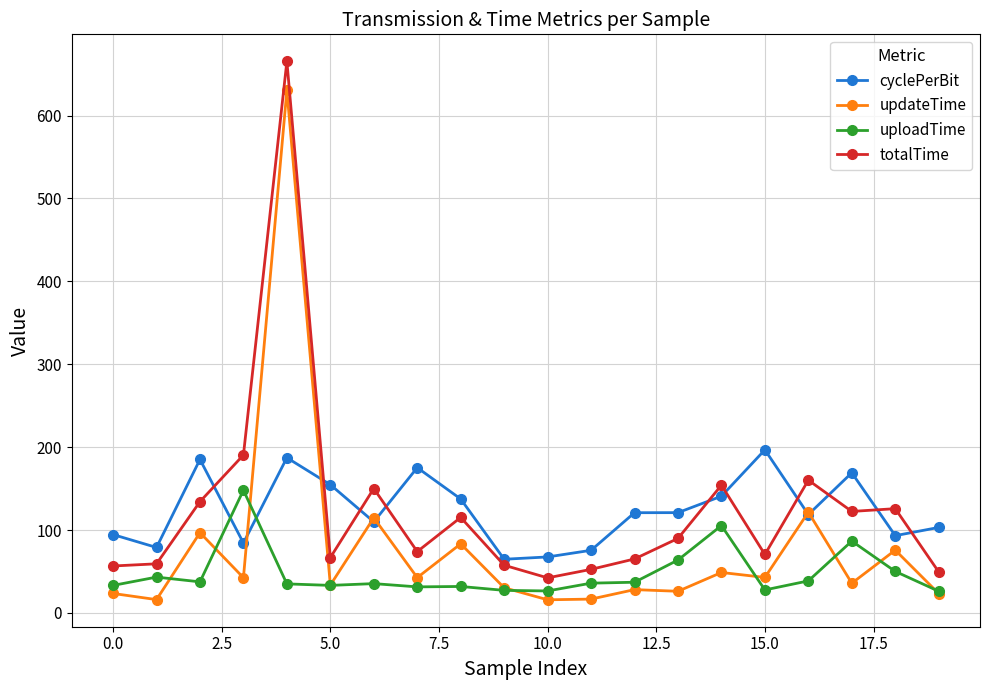

What is the maximum value shown in the chart?

665.5